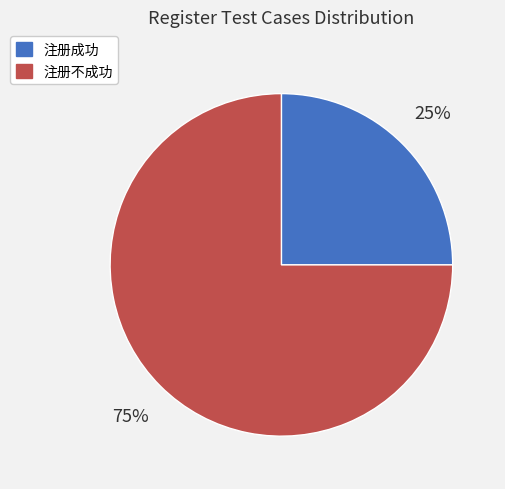

What is the largest slice in the pie chart?

注册不成功